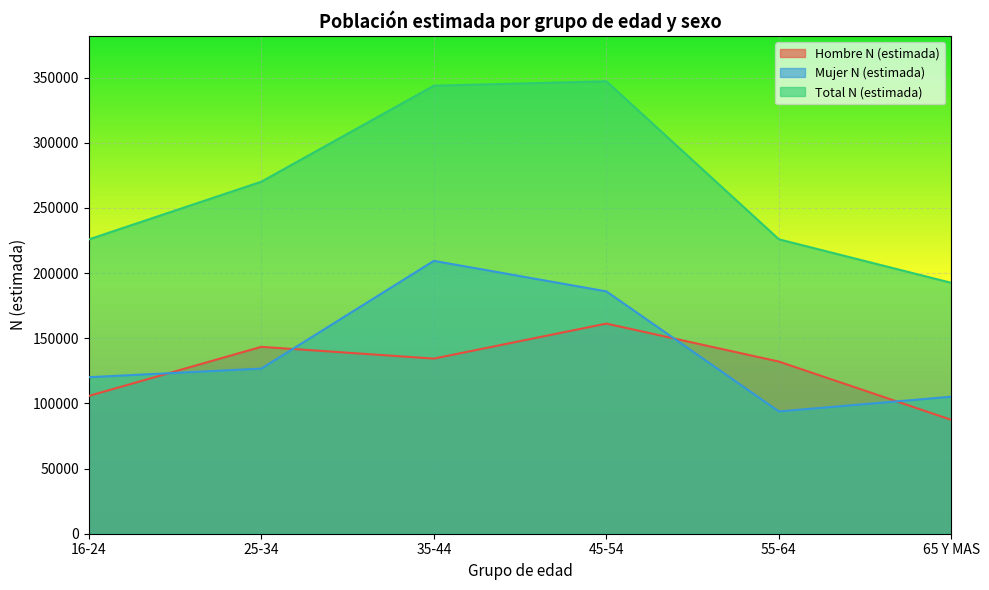

True or false: Hombre N (estimada) has a value of 87335 at 65 Y MAS.

True